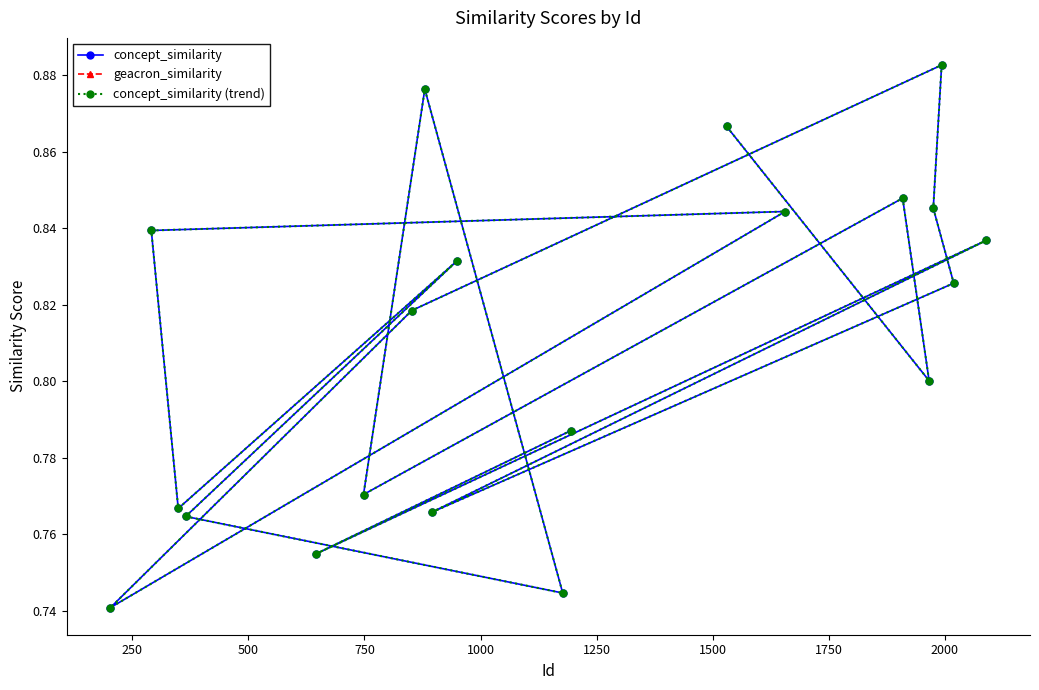

True or false: geacron_similarity has more than 0 interior local peaks.

False